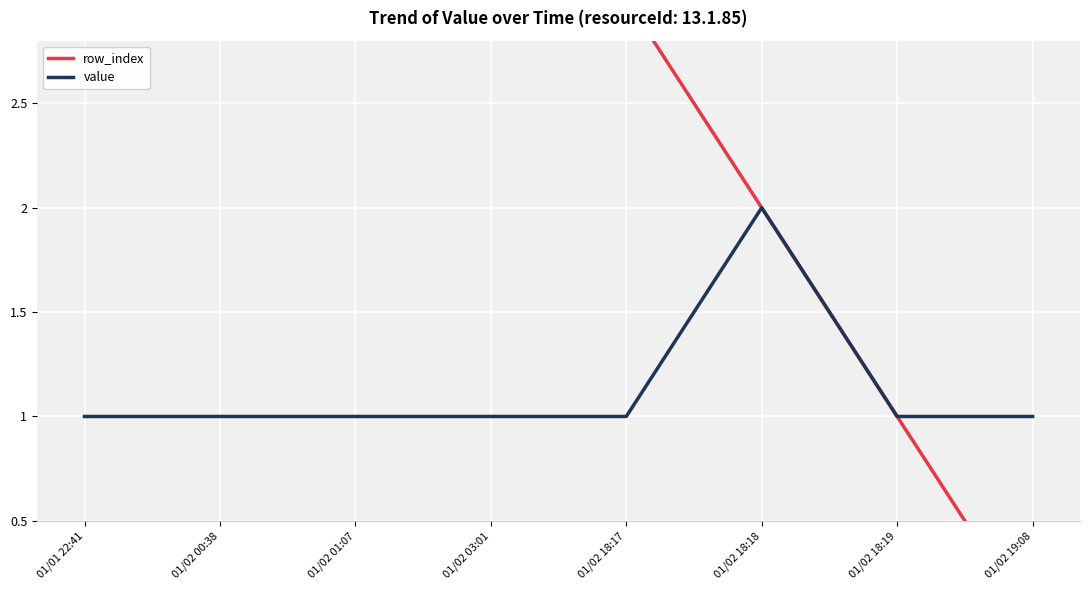

Is this an area chart (filled region under the line)?

No